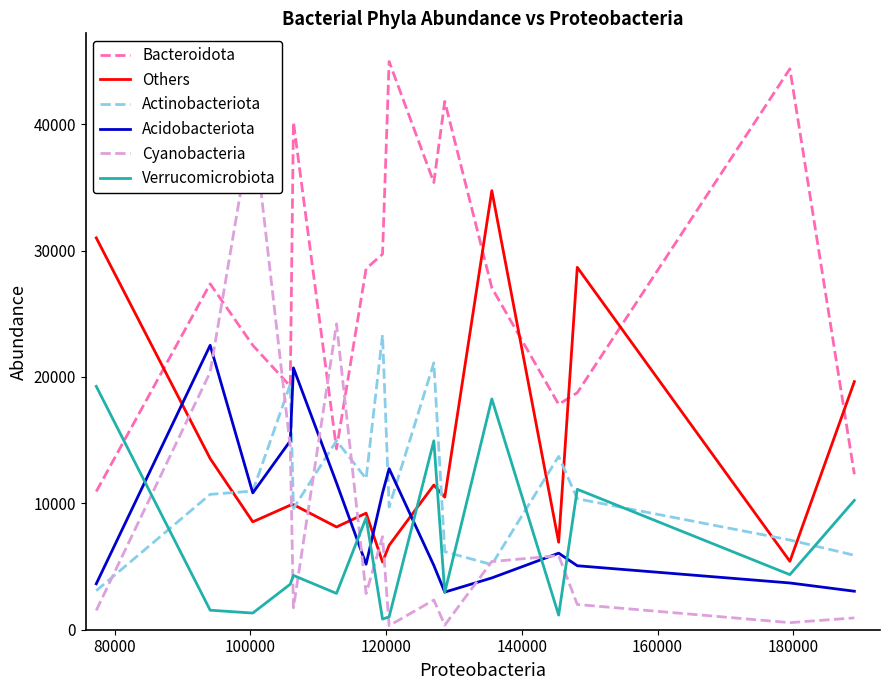

Does the chart display data point markers on the line(s)?

No